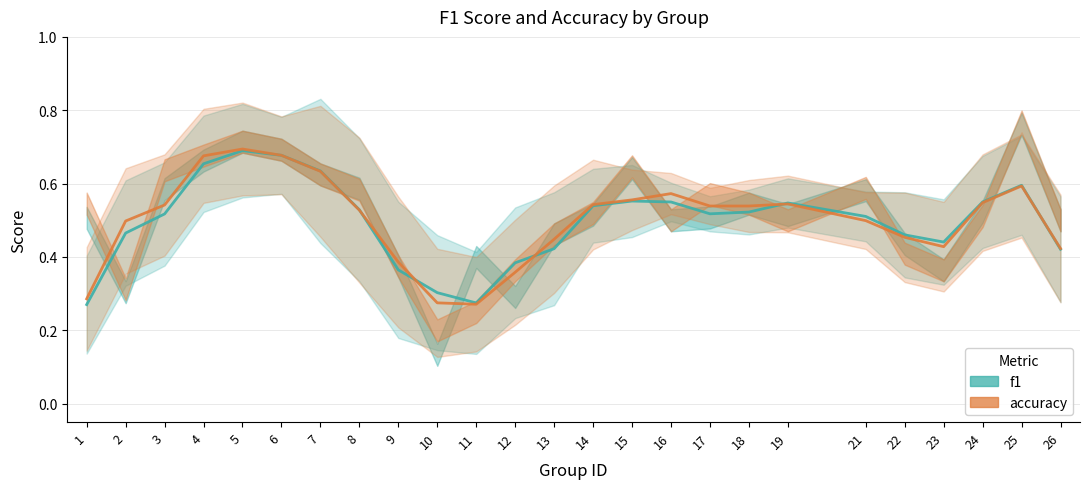

Is it true that accuracy equals 0.4 at 9?

True